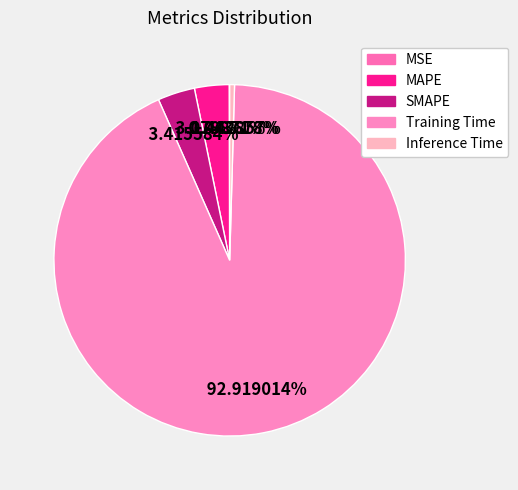

What percentage is the MAPE slice, to the nearest percent?

3%